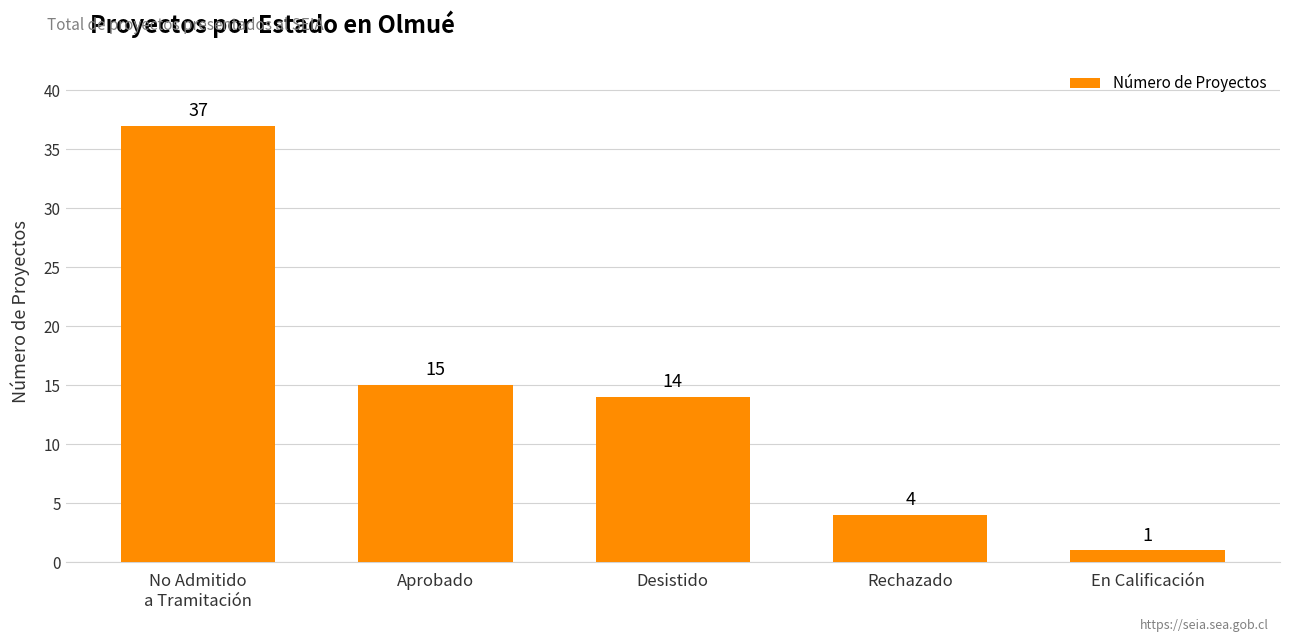

What is the difference between the maximum and second lowest values?

33